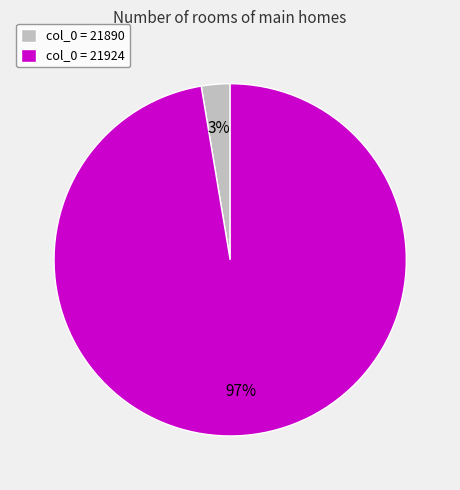

How many slices are in this pie chart?

2